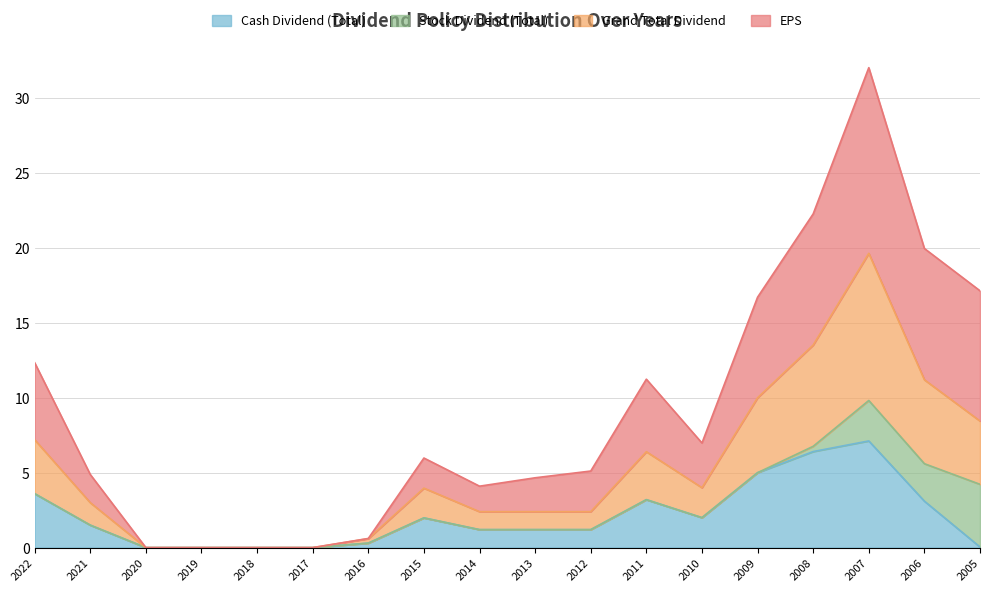

List the labels in order of Grand Total Dividend value, smallest first.

2020, 2019, 2018, 2017, 2016, 2014, 2013, 2012, 2021, 2015, 2010, 2011, 2022, 2005, 2009, 2006, 2008, 2007